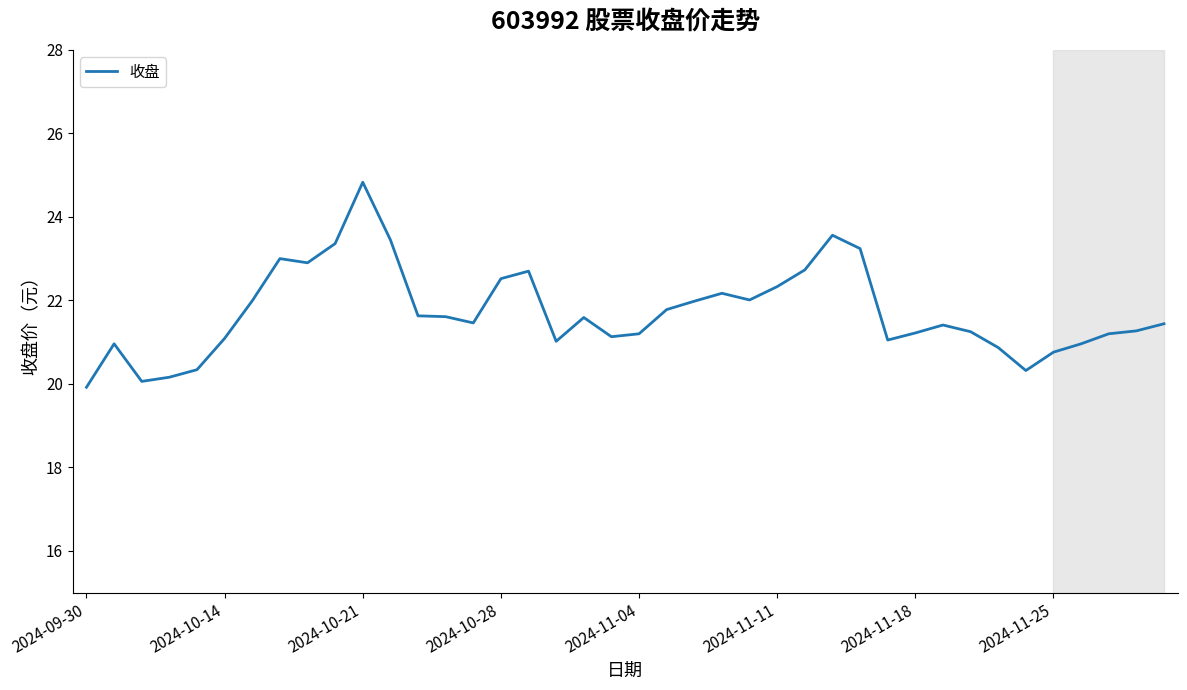

What is the difference between the maximum and minimum values?

4.9